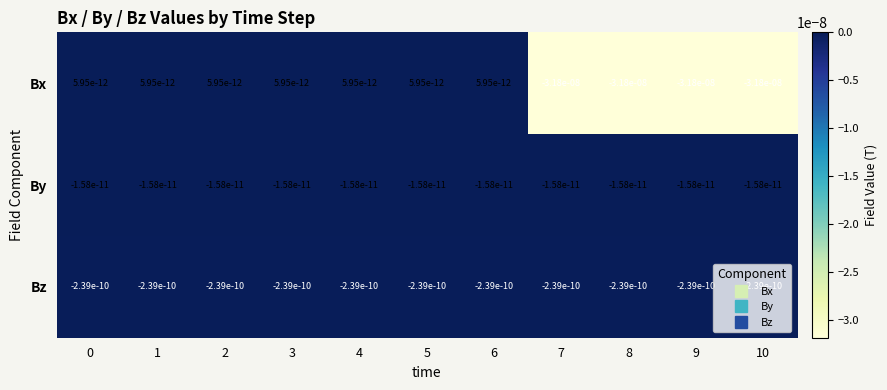

Rank the series by their maximum value, from highest to lowest.

Bx, By, Bz